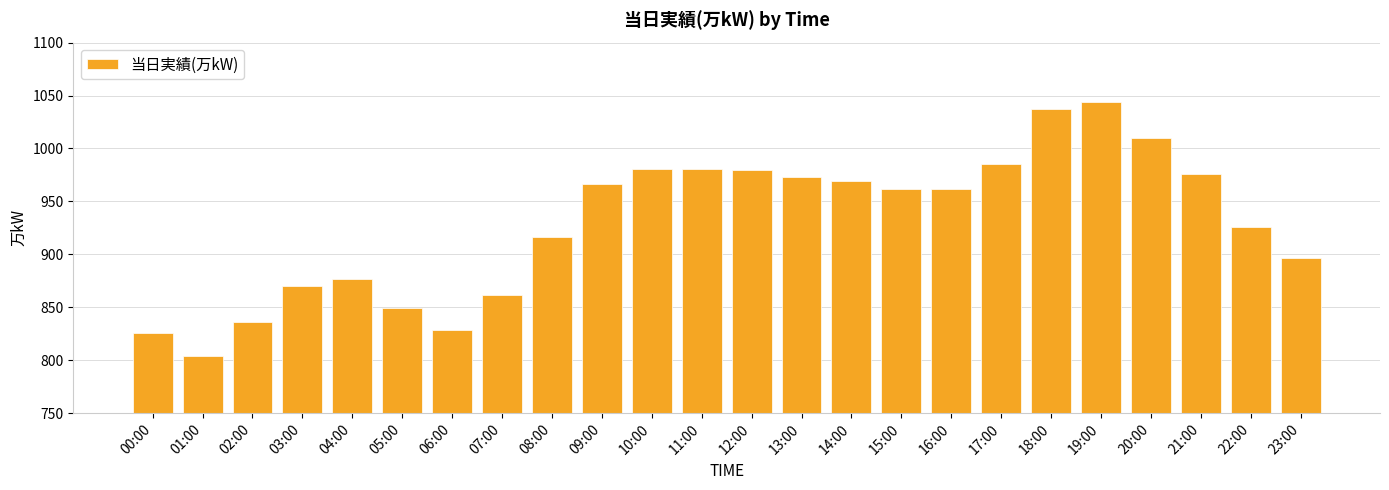

What is the label of the 18th bar from the right?

06:00